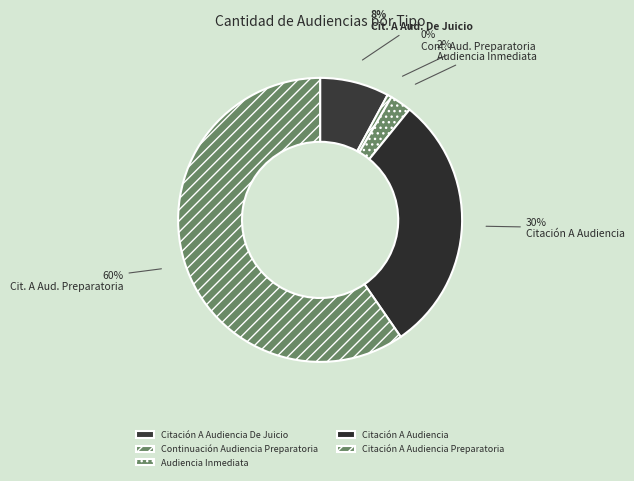

Is there any slice that represents more than half of the pie?

Yes